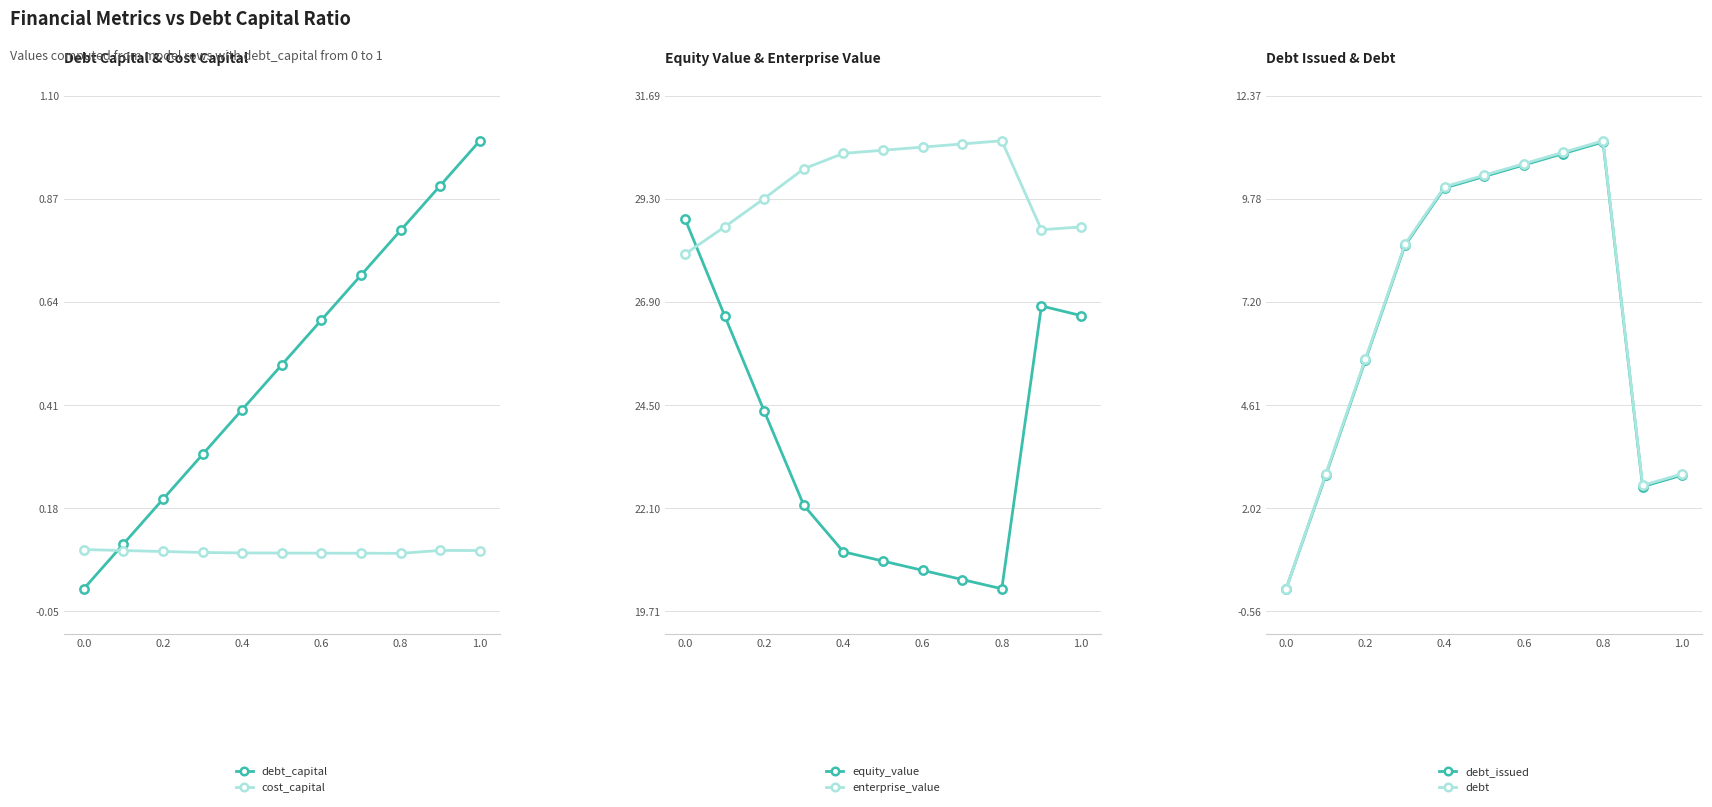

What is the sum of the debt values at 0.8 and 1.0?

14.1